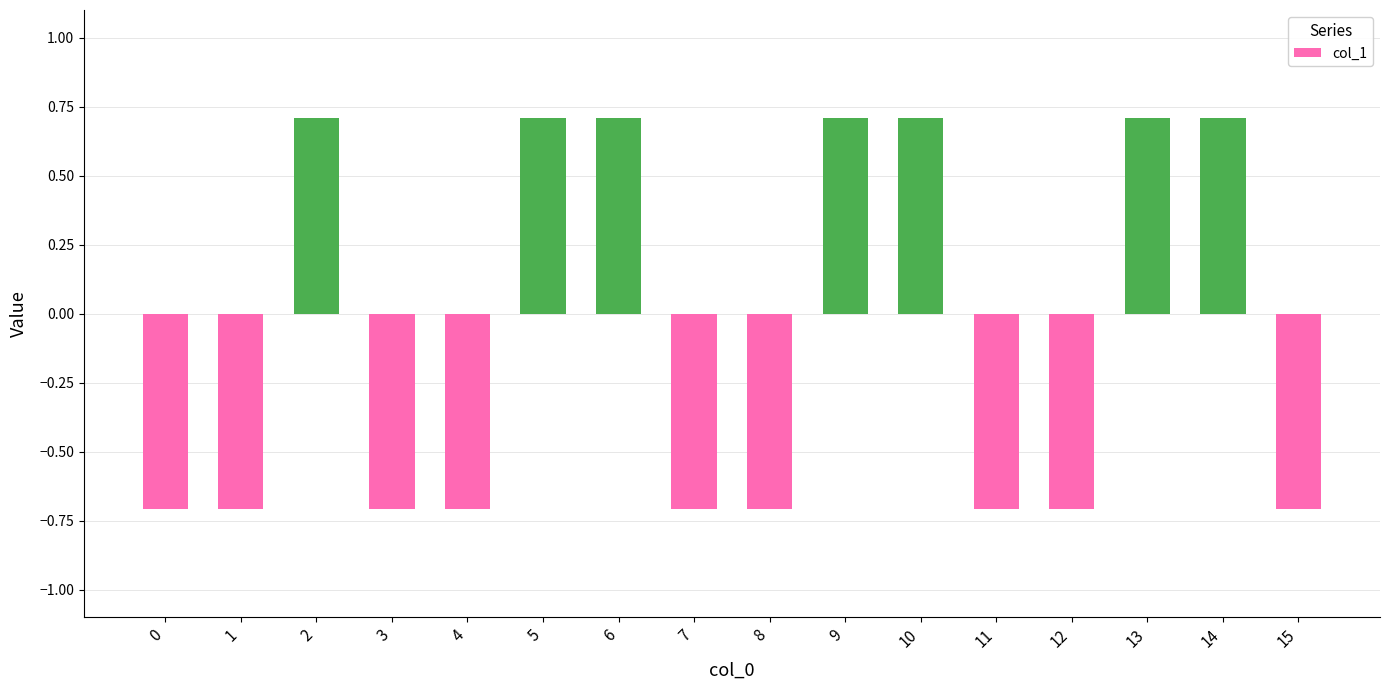

Reading left to right, extract all data points from this chart.

0=-0.7	1=-0.7	2=0.7	3=-0.7	4=-0.7	5=0.7	6=0.7	7=-0.7	8=-0.7	9=0.7	10=0.7	11=-0.7	12=-0.7	13=0.7	14=0.7	15=-0.7